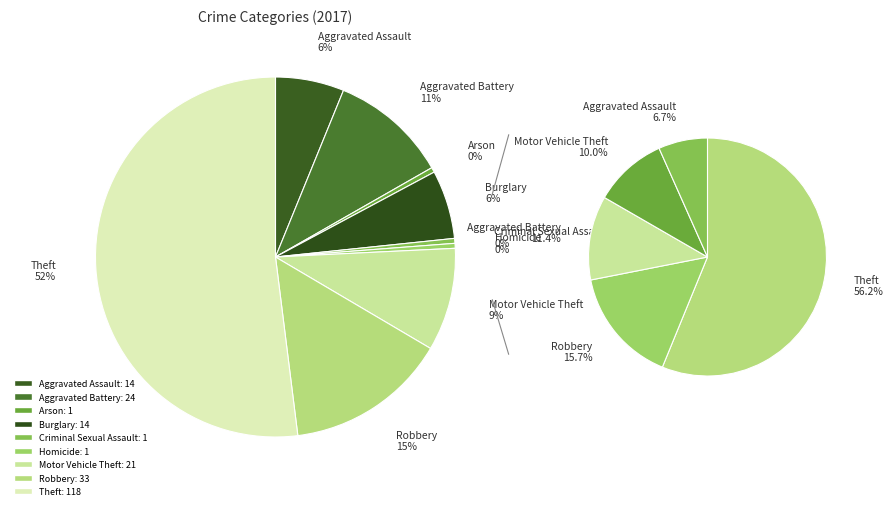

What percentage do Homicide and Aggravated Assault together represent?

6.6%